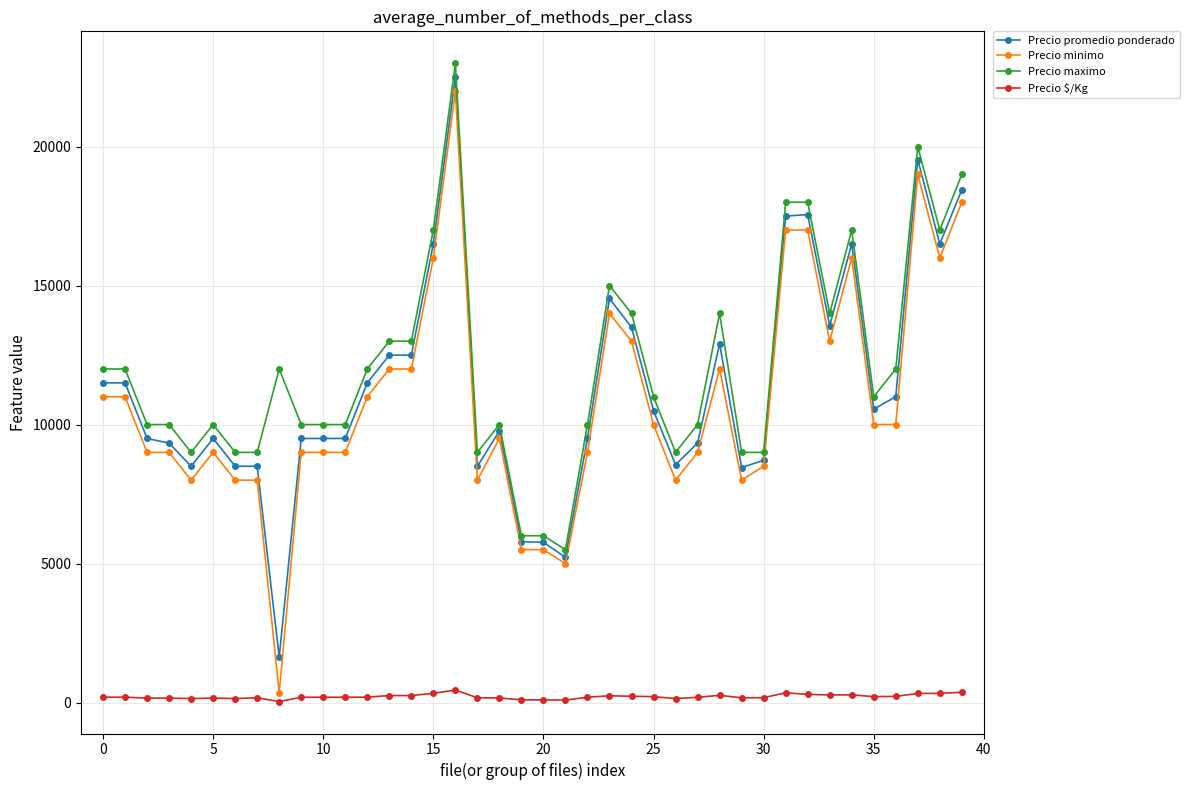

True or false: Precio $/Kg has more than 2 interior local peaks.

True